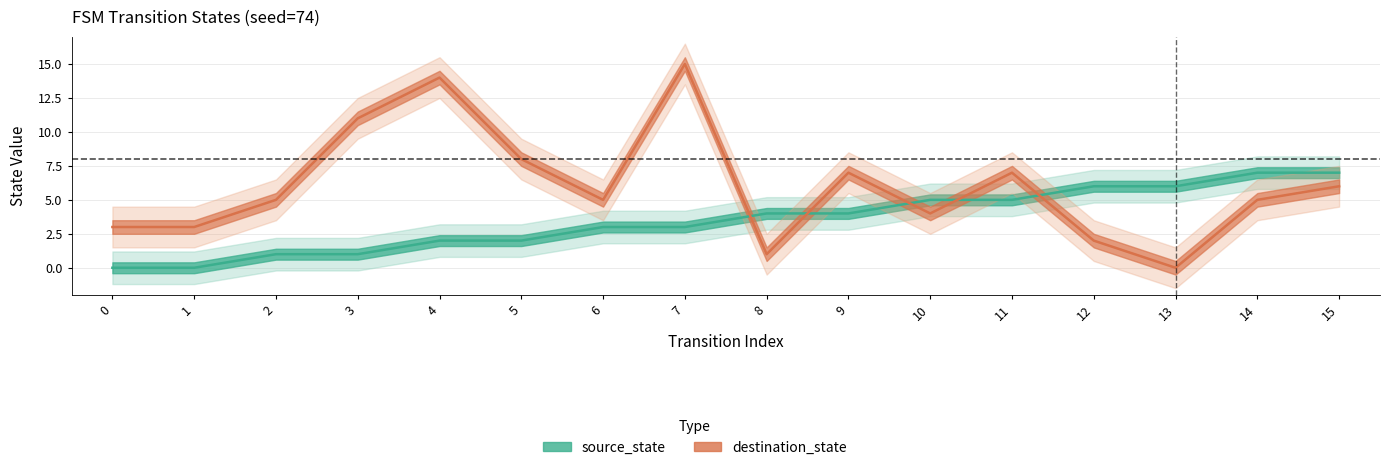

Count the number of data series in this chart.

2